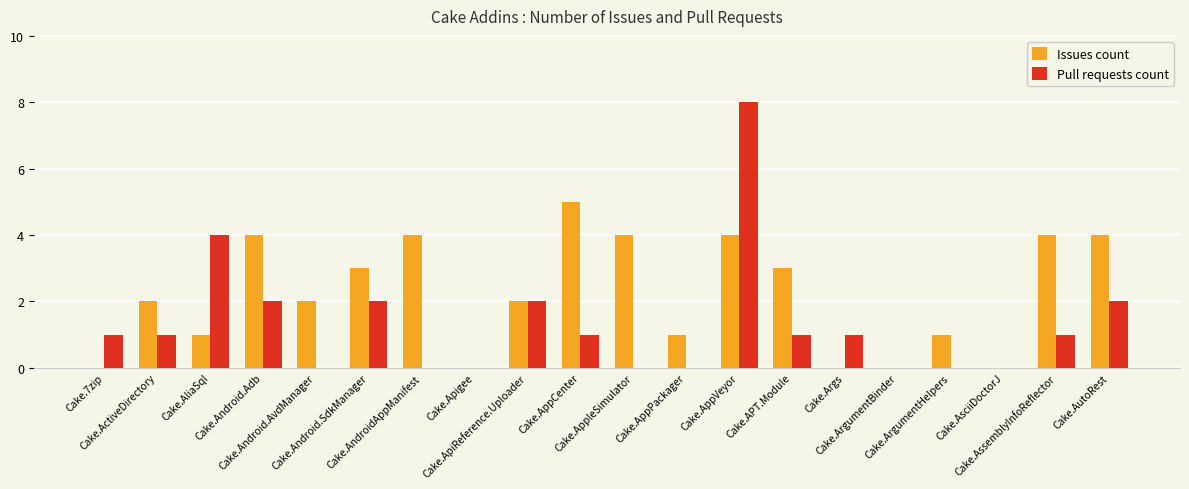

Which series has the largest total across all categories?

Issues count